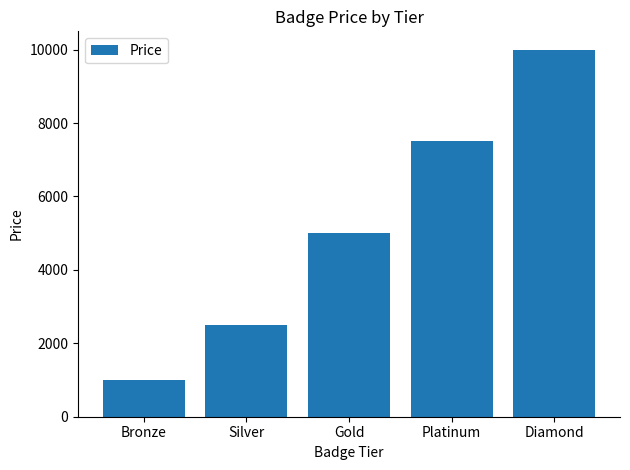

What is the difference between the values at Platinum and Bronze?

6500